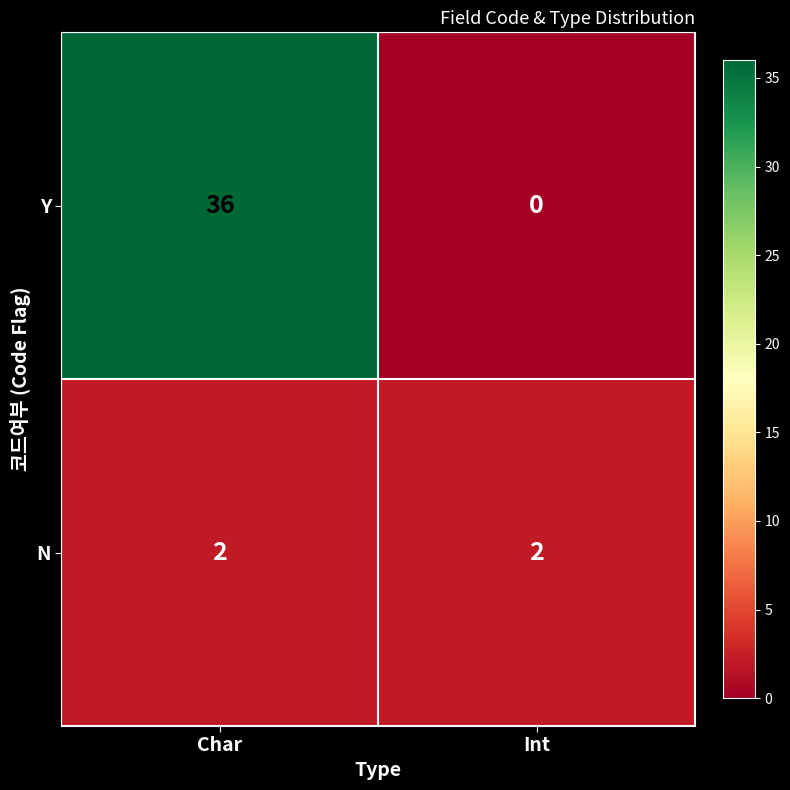

Between Char and Int, which series saw the biggest shift?

Y